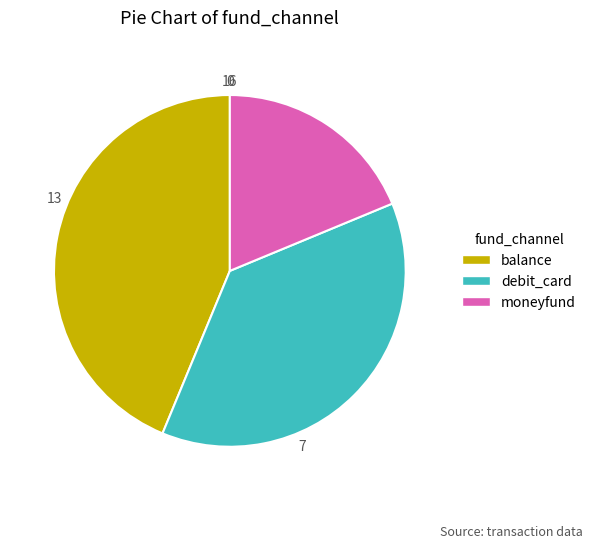

Do debit_card and moneyfund together represent more than half of the pie?

Yes